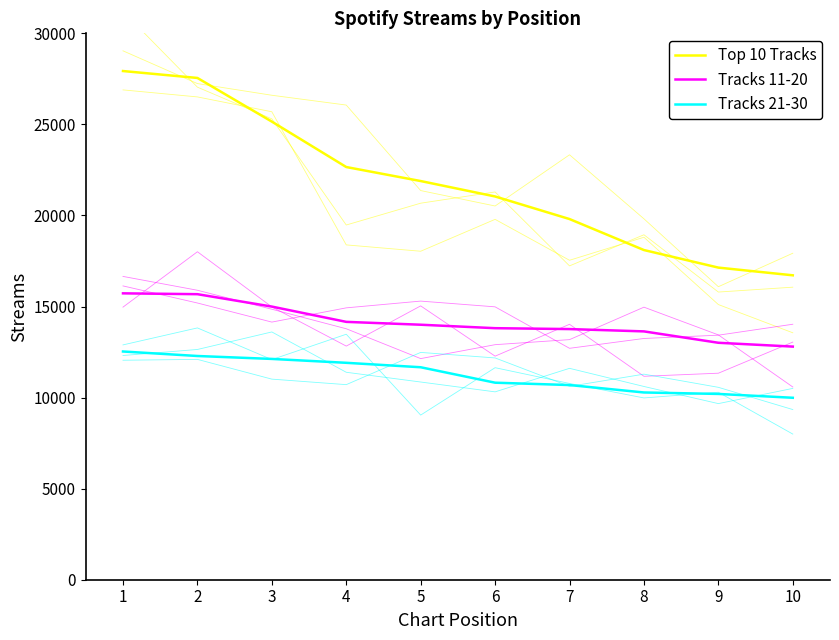

What is the greatest value displayed?

27930